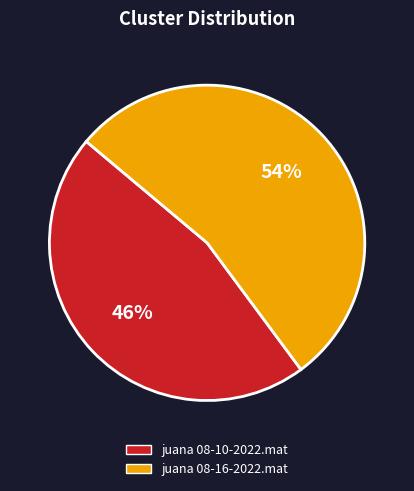

Which category has the biggest portion of the pie?

juana 08-16-2022.mat